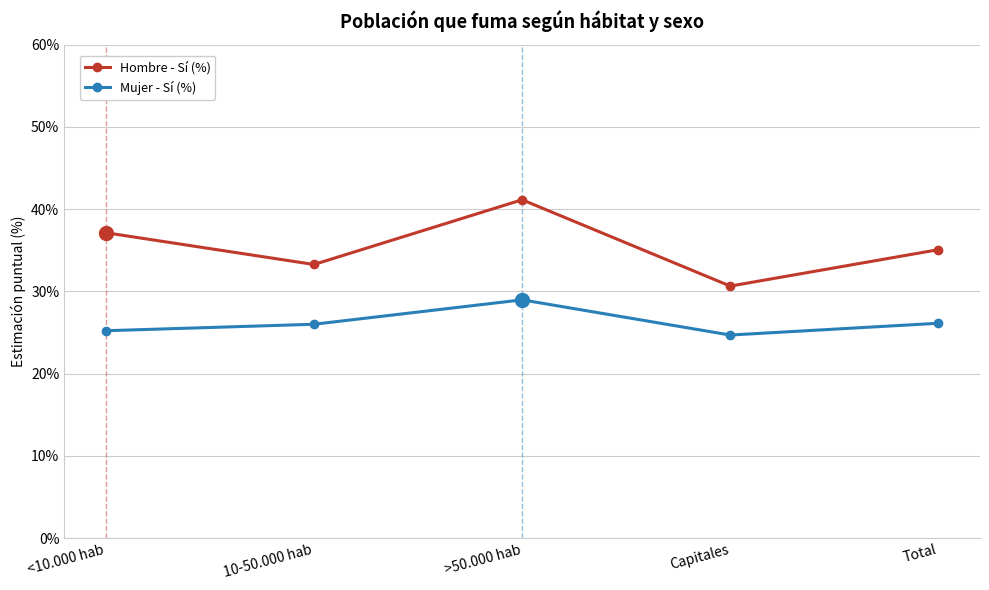

Is it true that Mujer - Sí (%) equals 25.2 at <10.000 hab?

True